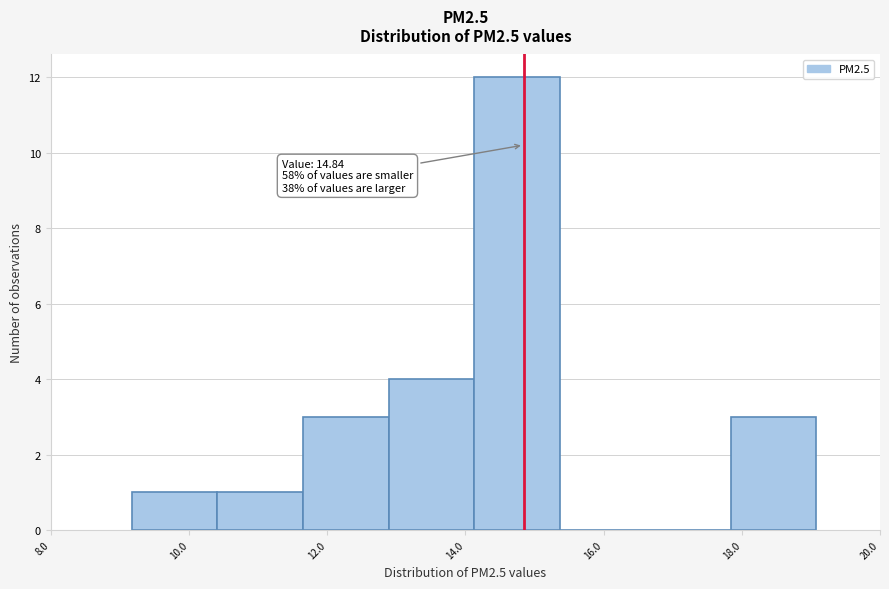

Over which range of the x-axis is the bar tallest?

14.2 to 15.4